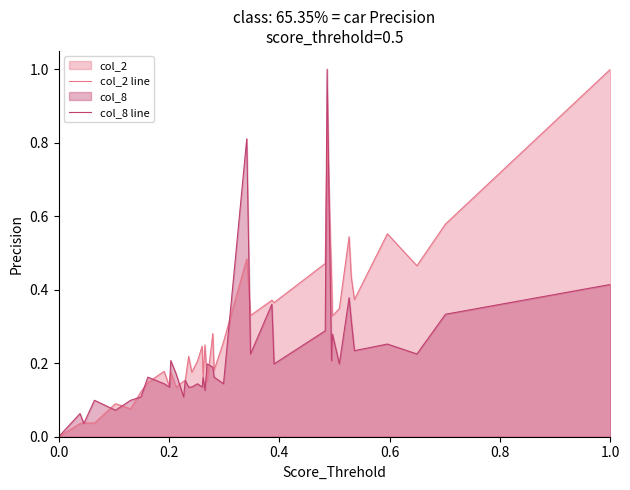

What is the sum of all col_2 line values?

11.5